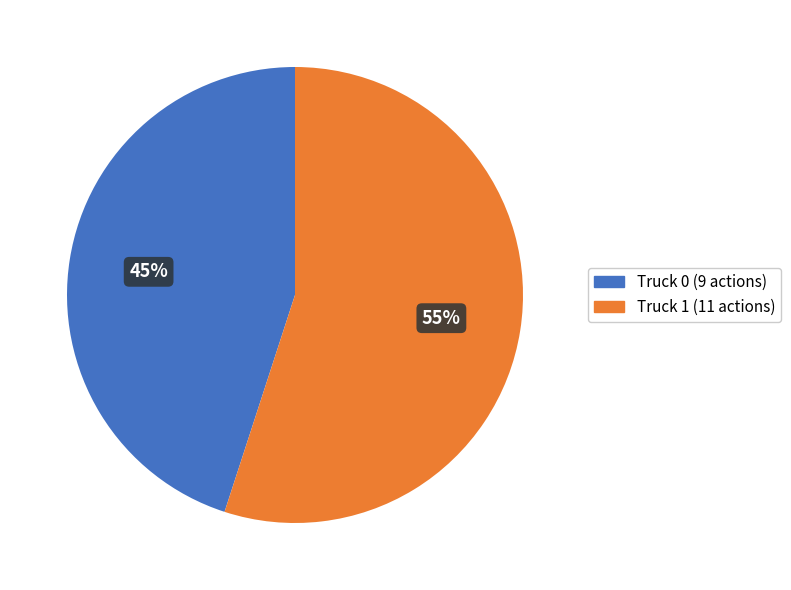

Between Truck 0 and Truck 1, which is larger?

Truck 1